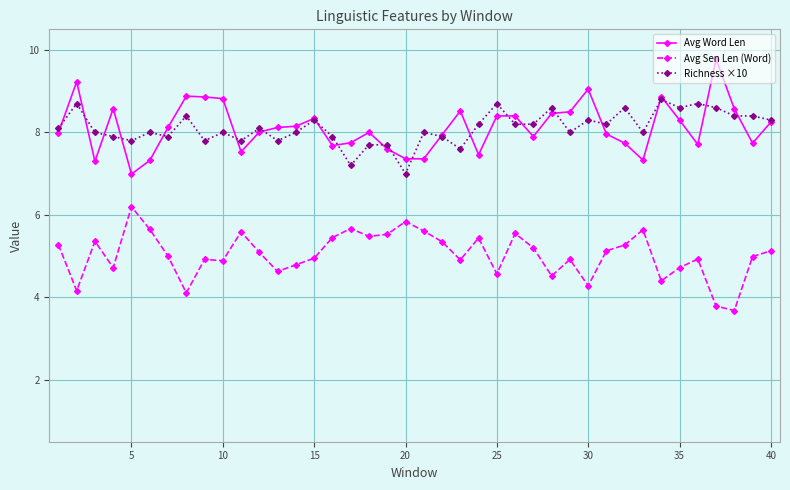

What is the minimum value for Avg Sen Len (Word)?

3.7